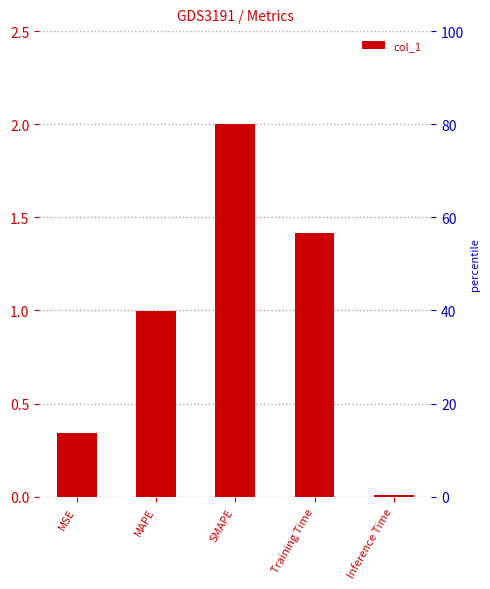

What is the label of the 1st bar from the right?

Inference Time